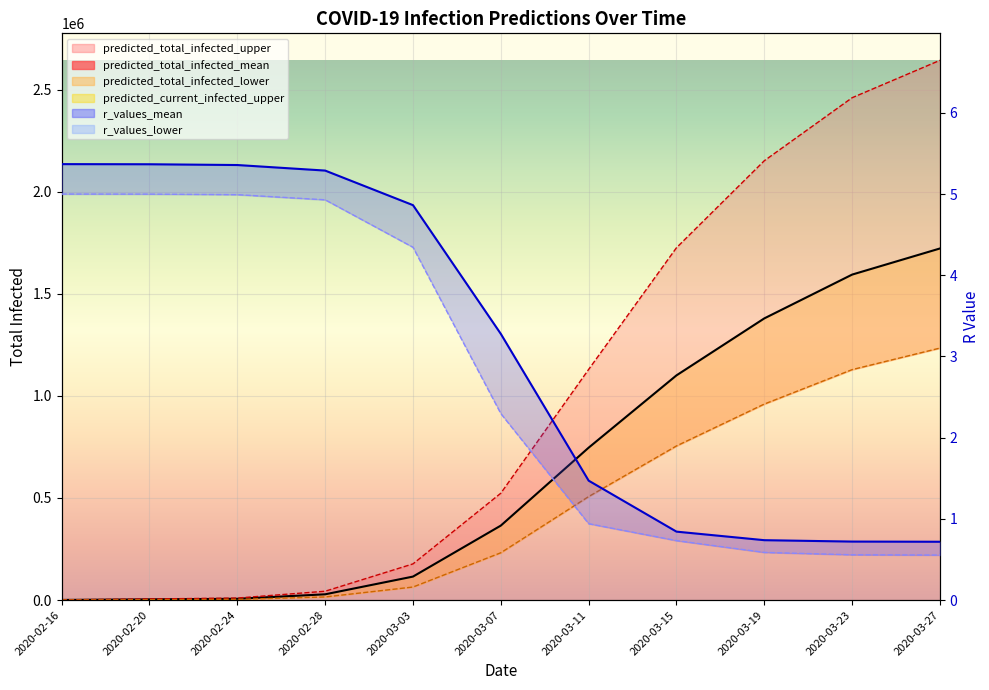

What is the label of the 9th point from the left?

2020-03-19